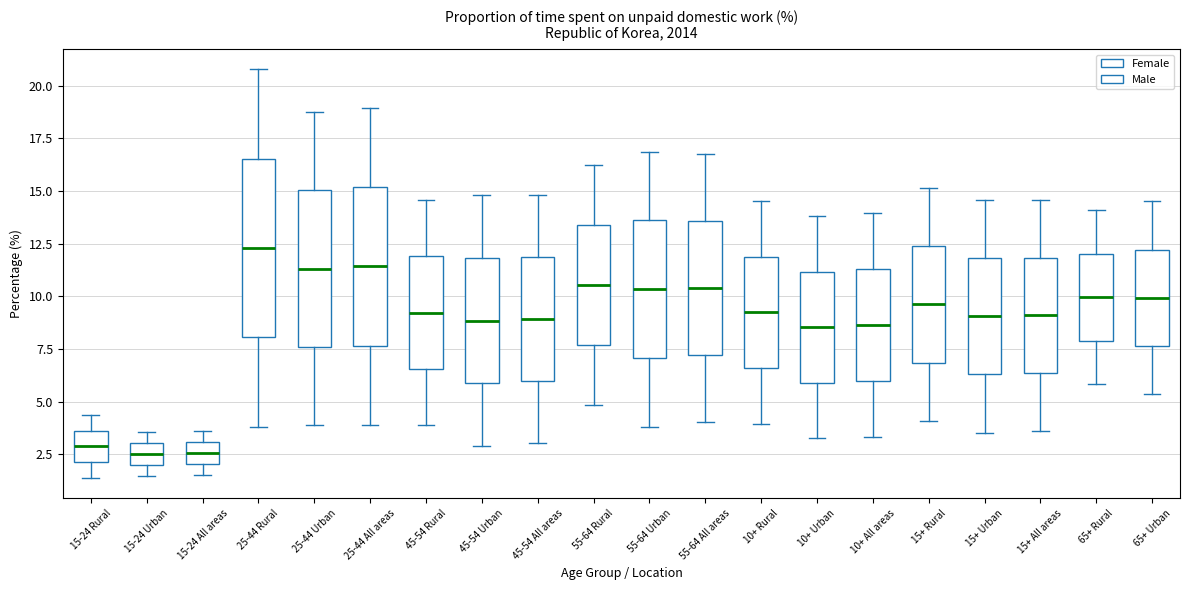

Reading left to right, read every box against the y-axis: the position of its median line, the range the box covers, and the ends of its whiskers. The values are not printed on the chart, so give them approximately, as read against the axis.

15-24 Rural: median 3.0, box 2.0 to 3.5, whiskers 1.5 to 4.5
15-24 Urban: median 2.5, box 2.0 to 3.0, whiskers 1.5 to 3.5
15-24 All areas: median 2.5, box 2.0 to 3.0, whiskers 1.5 to 3.5
25-44 Rural: median 12.5, box 8.0 to 16.5, whiskers 4.0 to 21.0
25-44 Urban: median 11.5, box 7.5 to 15.0, whiskers 4.0 to 19.0
25-44 All areas: median 11.5, box 7.5 to 15.0, whiskers 4.0 to 19.0
45-54 Rural: median 9.0, box 6.5 to 12.0, whiskers 4.0 to 14.5
45-54 Urban: median 9.0, box 6.0 to 12.0, whiskers 3.0 to 15.0
45-54 All areas: median 9.0, box 6.0 to 12.0, whiskers 3.0 to 15.0
55-64 Rural: median 10.5, box 7.5 to 13.5, whiskers 5.0 to 16.5
55-64 Urban: median 10.5, box 7.0 to 13.5, whiskers 4.0 to 17.0
55-64 All areas: median 10.5, box 7.0 to 13.5, whiskers 4.0 to 16.5
10+ Rural: median 9.0, box 6.5 to 12.0, whiskers 4.0 to 14.5
10+ Urban: median 8.5, box 6.0 to 11.0, whiskers 3.5 to 14.0
10+ All areas: median 8.5, box 6.0 to 11.5, whiskers 3.5 to 14.0
15+ Rural: median 9.5, box 7.0 to 12.5, whiskers 4.0 to 15.0
15+ Urban: median 9.0, box 6.5 to 12.0, whiskers 3.5 to 14.5
15+ All areas: median 9.0, box 6.5 to 12.0, whiskers 3.5 to 14.5
65+ Rural: median 10.0, box 8.0 to 12.0, whiskers 6.0 to 14.0
65+ Urban: median 10.0, box 7.5 to 12.0, whiskers 5.5 to 14.5